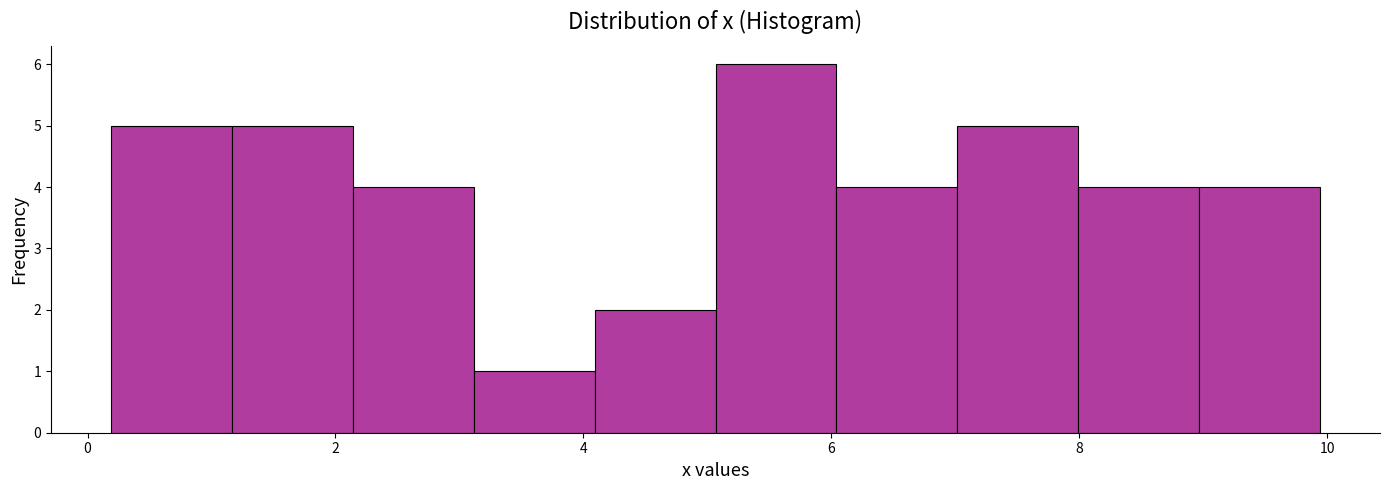

What is the height of the bar covering 3.2 to 4.0 on the x-axis? Neither the bar edges nor the heights are printed on the chart, so give them approximately, as read against the axes.

1